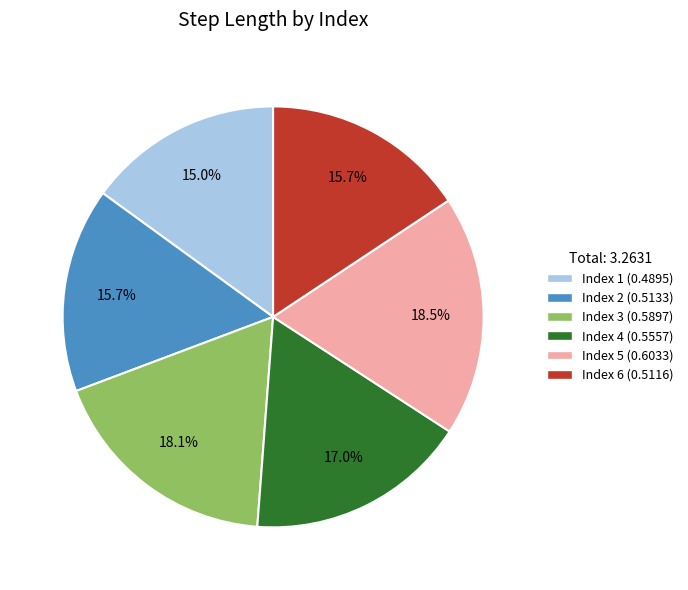

Is there any slice that represents more than half of the pie?

No